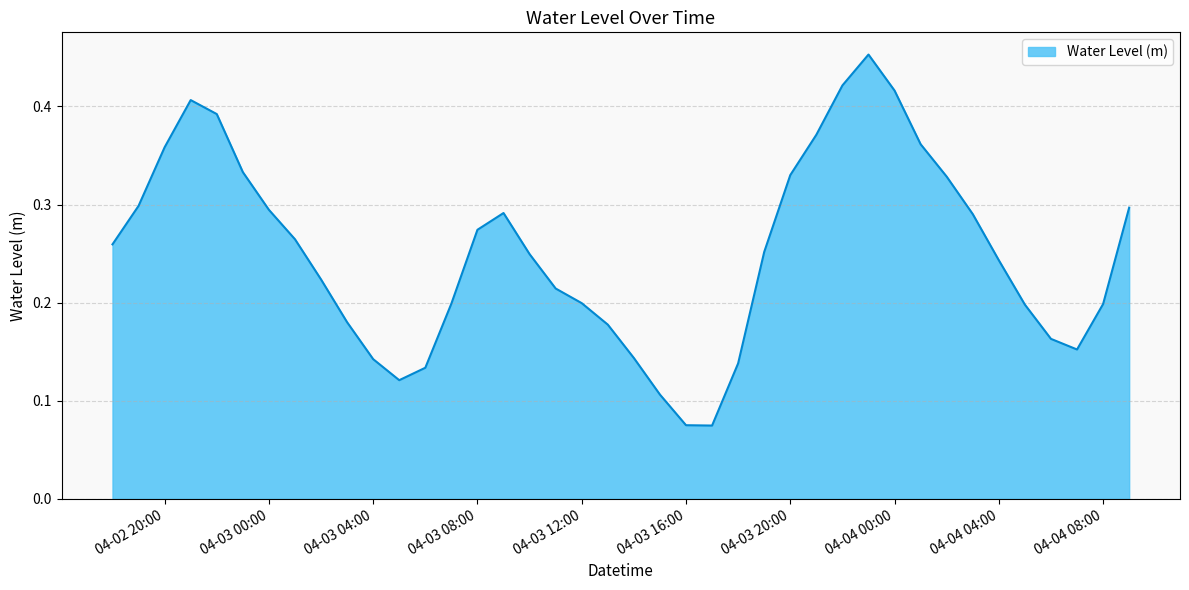

Does the chart have visible grid lines?

Yes